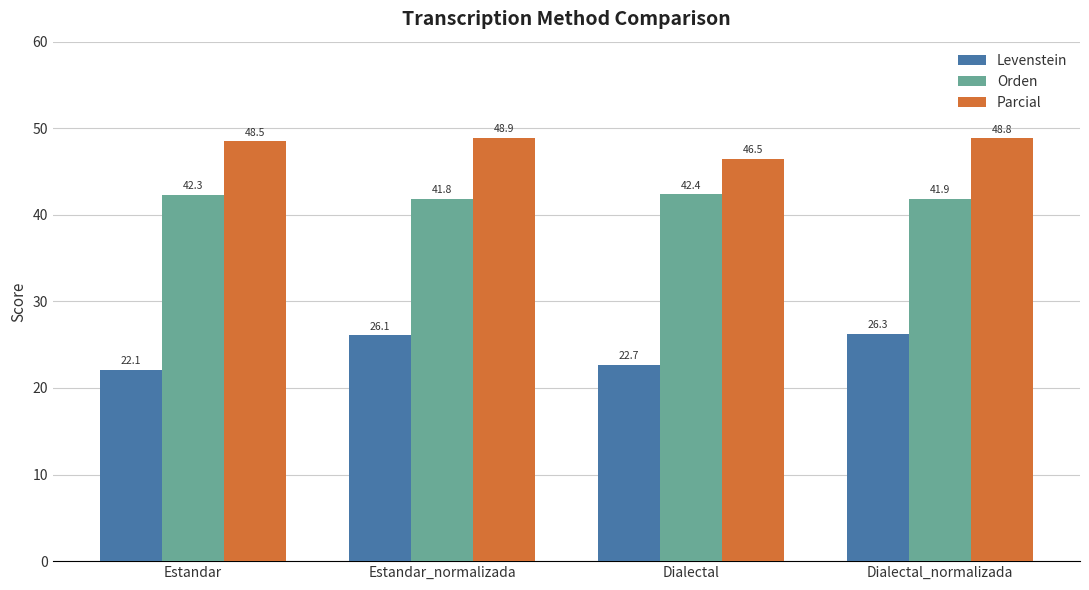

How many Orden values are between 41 and 42?

2